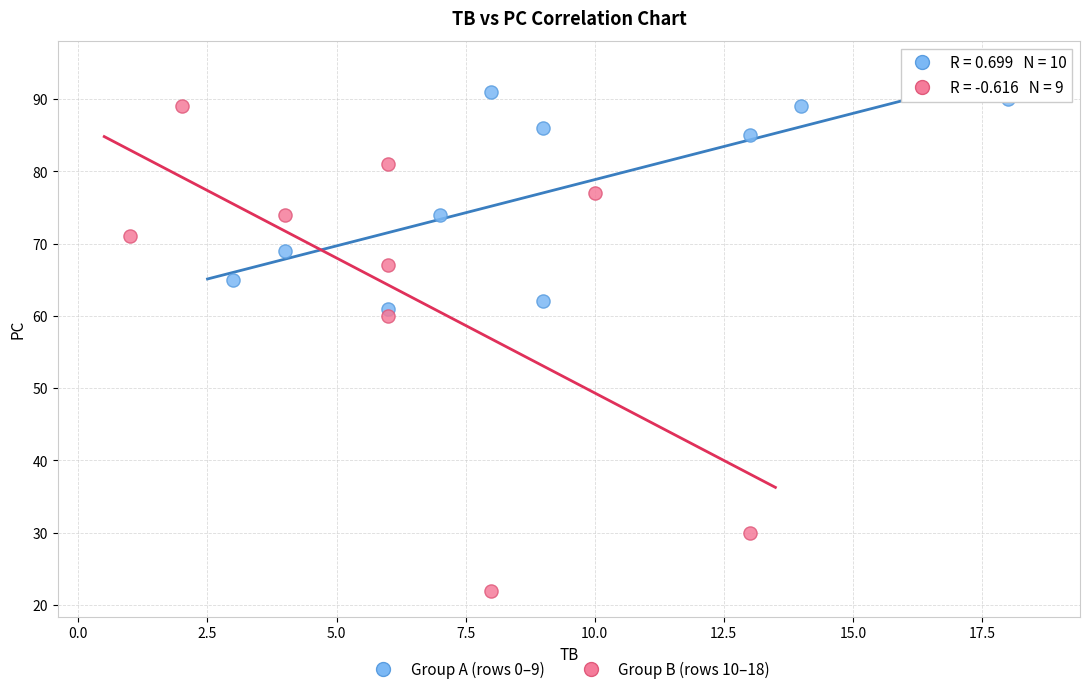

Which series has the widest spread of Y values?

Group B (rows 10–18)